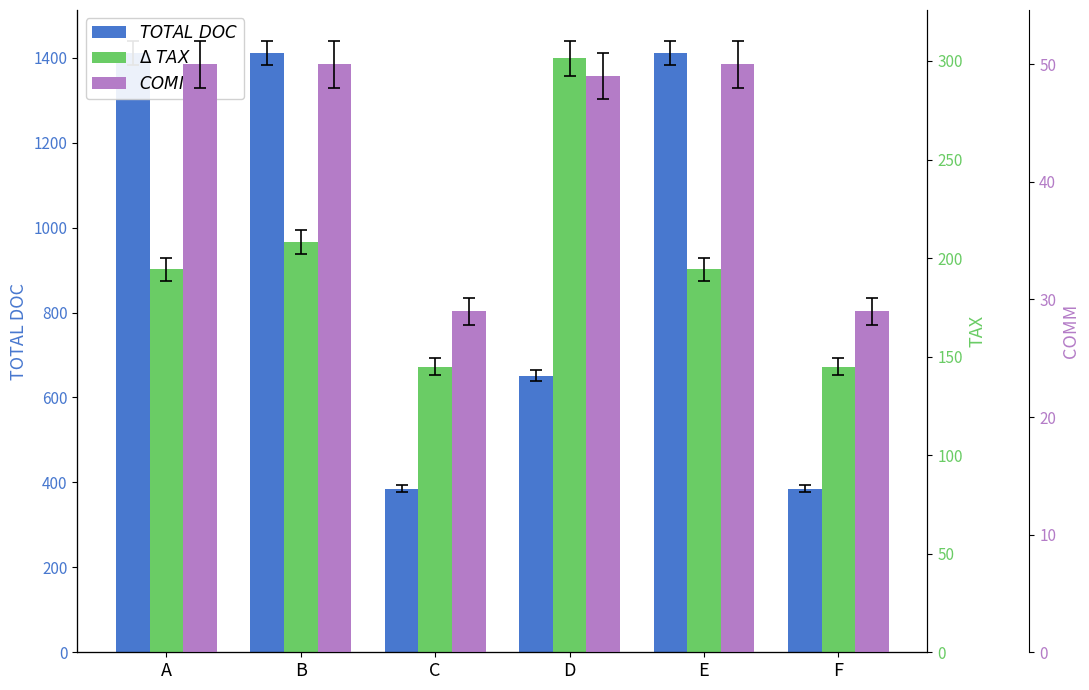

Where does the TAX series first go above 194?

A